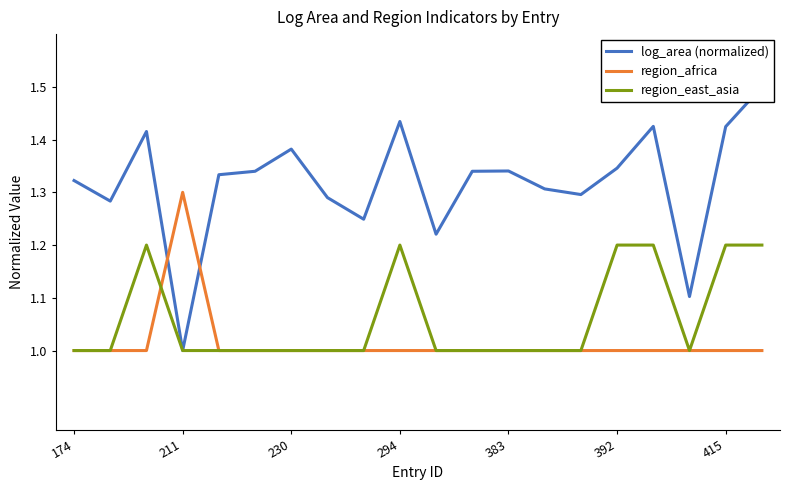

What is the lowest value of the region_east_asia series?

1.0